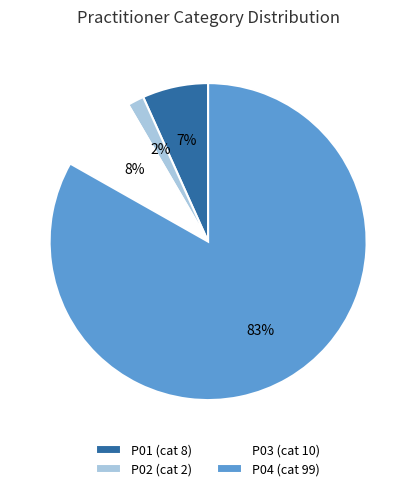

Does P04 account for over 50% of the chart?

Yes